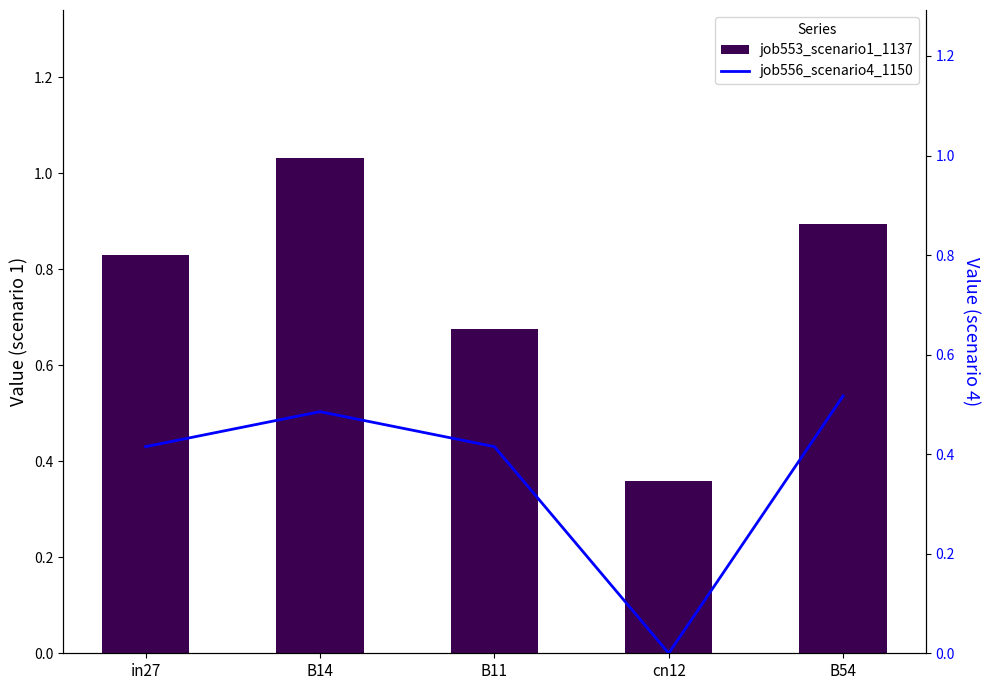

Between in27 and B11, which is larger?

in27